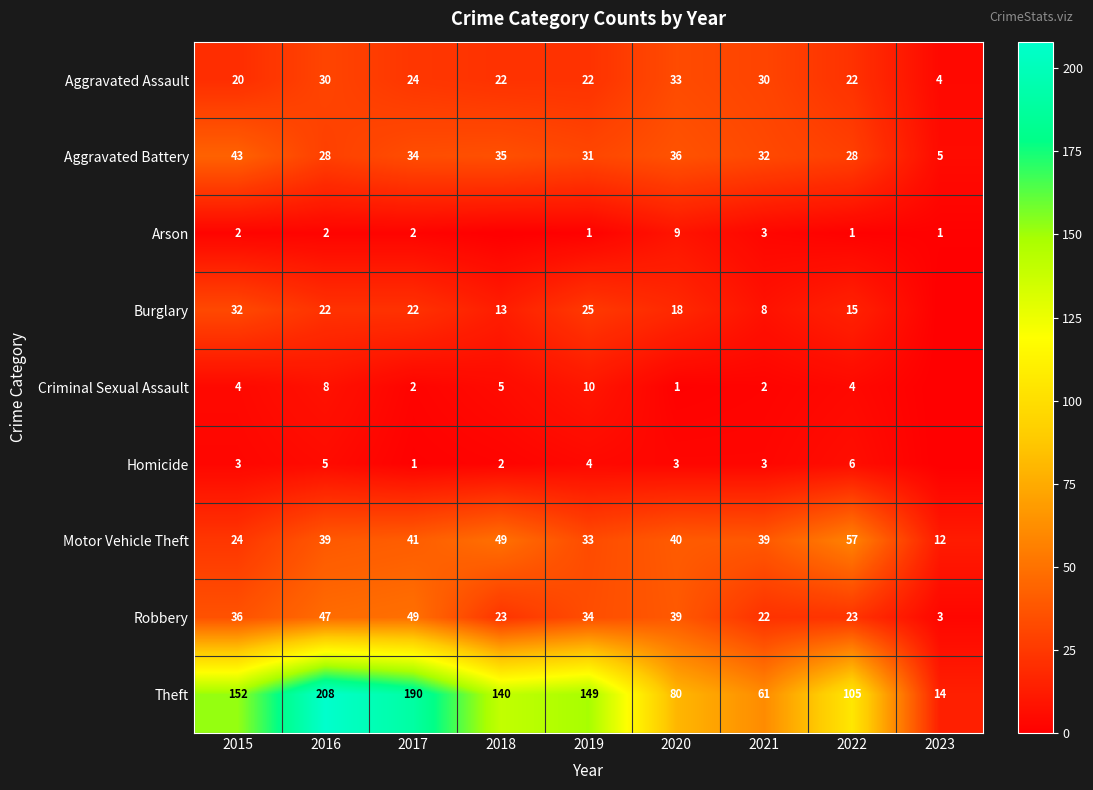

Which category has the lowest value across all series?

2018